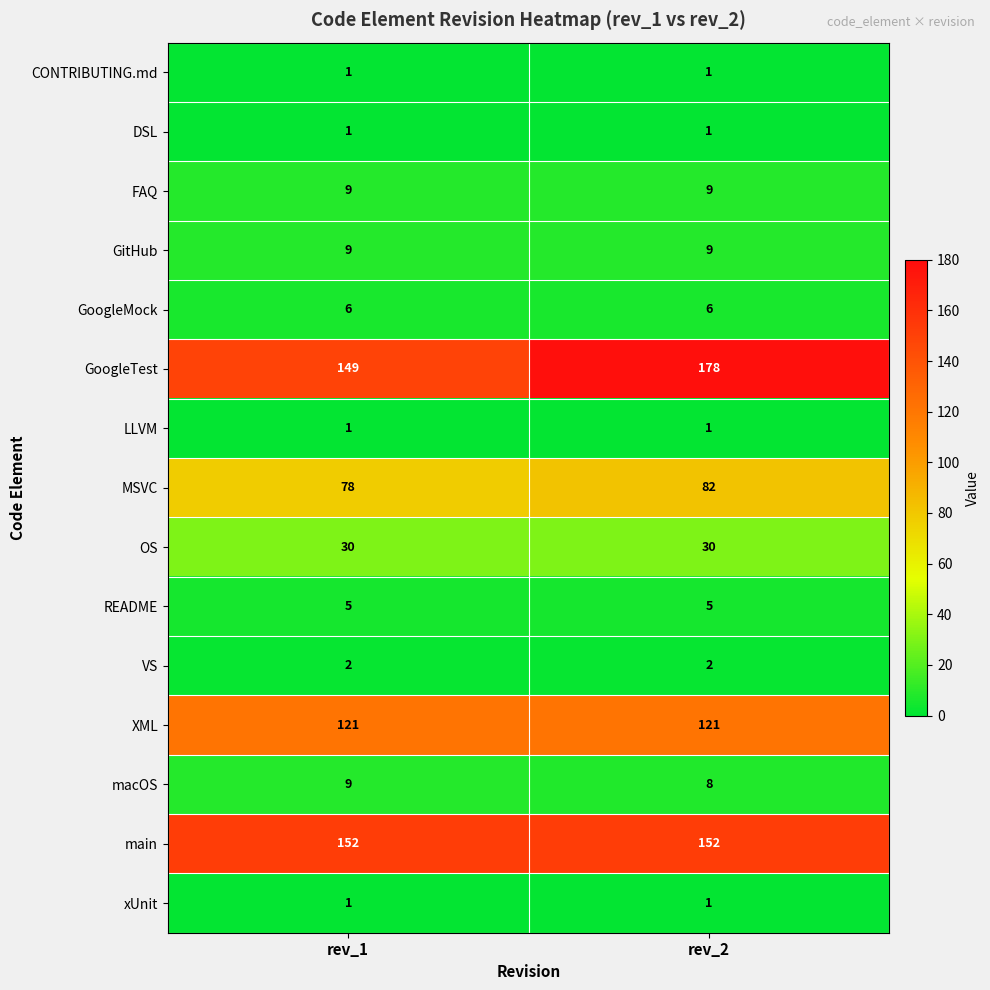

Read the GoogleTest value at rev_2.

178